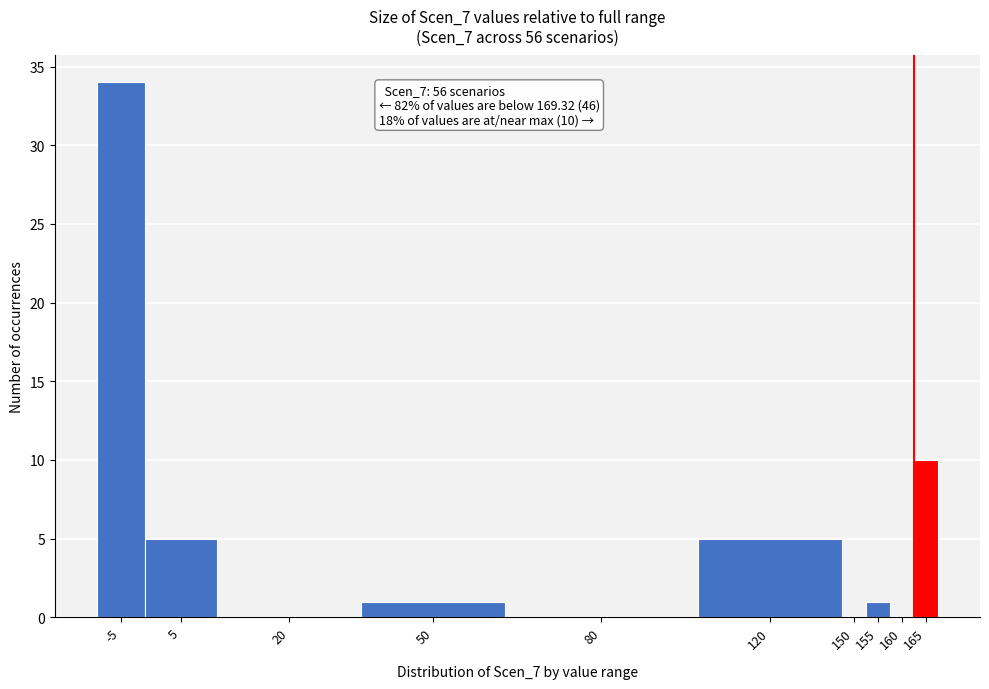

Reading left to right, what are all the values shown in this chart?

-5=34	5=5	20=0	50=1	80=0	120=5	150=0	155=1	160=0	165=10